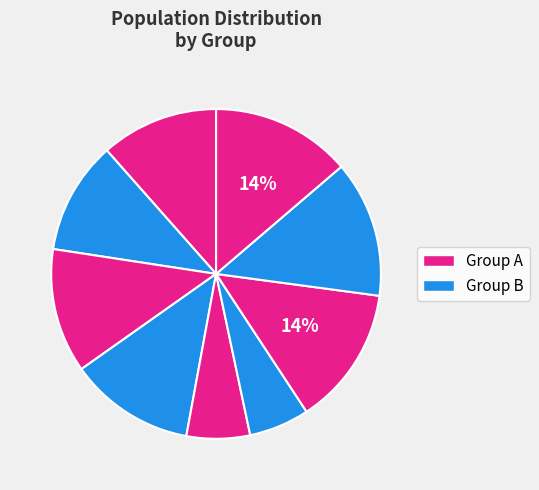

How many segments does this pie chart have?

9